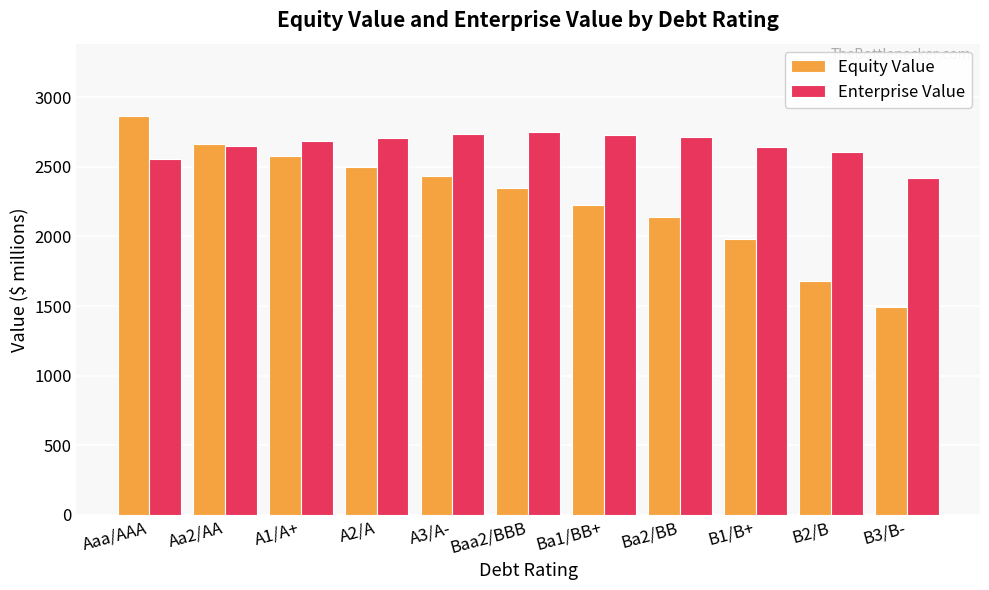

Read the Equity Value value at B2/B.

1680.6